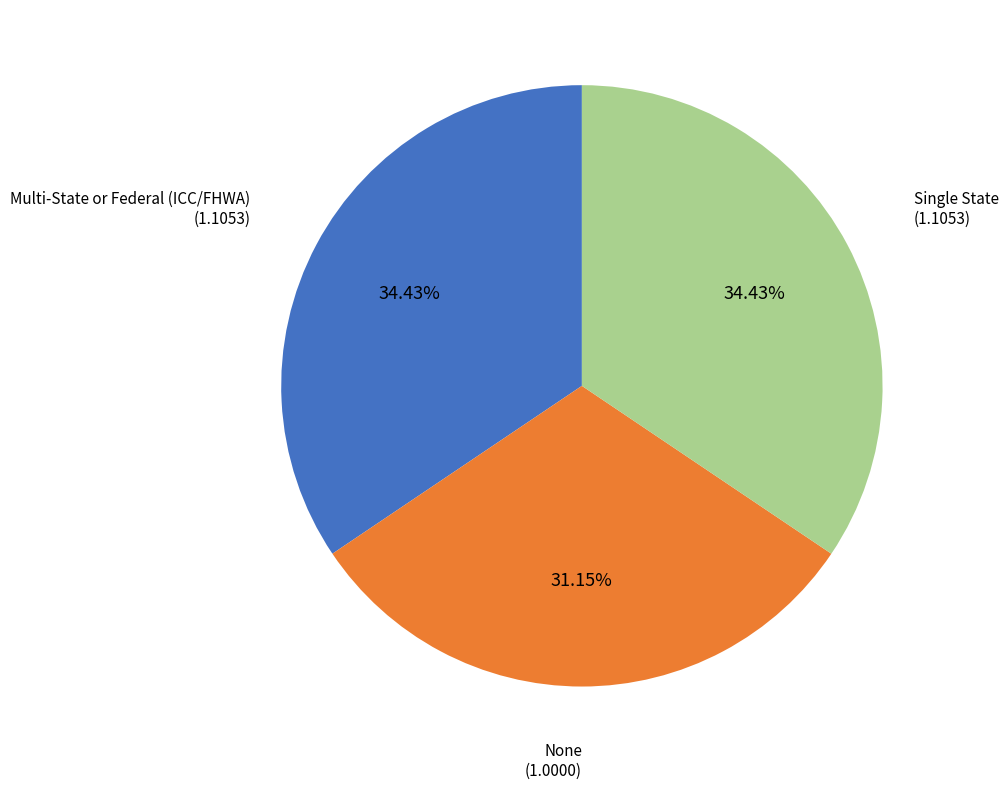

Count the number of slices in the pie.

3